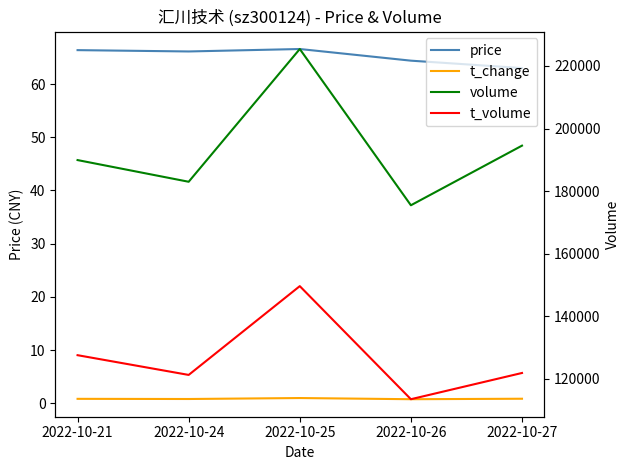

Reading right to left, list all the values displayed in this chart.

price: 2022-10-27=63.0	2022-10-26=64.4	2022-10-25=66.6	2022-10-24=66.1	2022-10-21=66.4
t_change: 2022-10-27=0.8	2022-10-26=0.8	2022-10-25=1.0	2022-10-24=0.8	2022-10-21=0.8
volume: 2022-10-27=194552.0	2022-10-26=175503.0	2022-10-25=225424.0	2022-10-24=183014.0	2022-10-21=189942.0
t_volume: 2022-10-27=121924.0	2022-10-26=113542.0	2022-10-25=149669.0	2022-10-24=121301.0	2022-10-21=127607.0